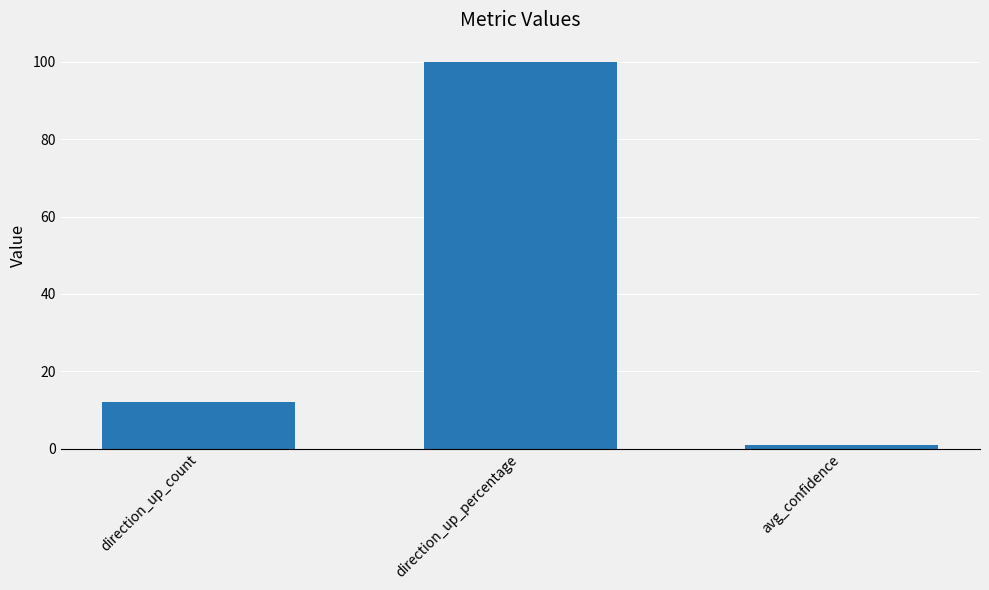

Does the chart contain any negative values?

No